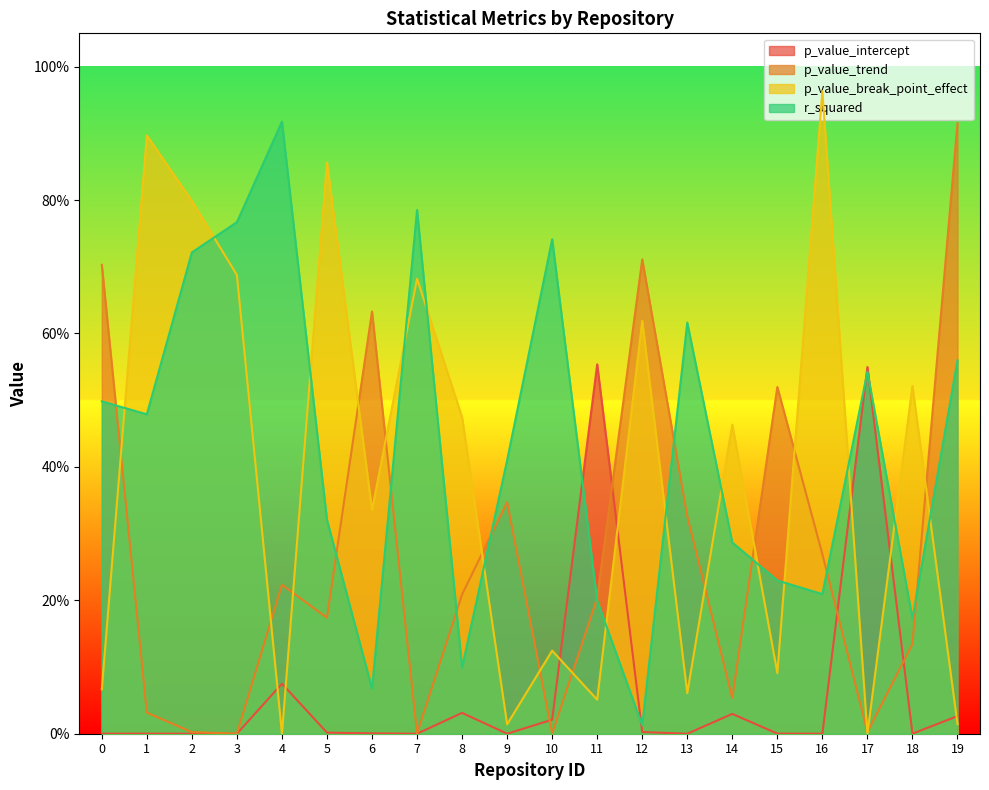

Where is the first local maximum for p_value_intercept?

1